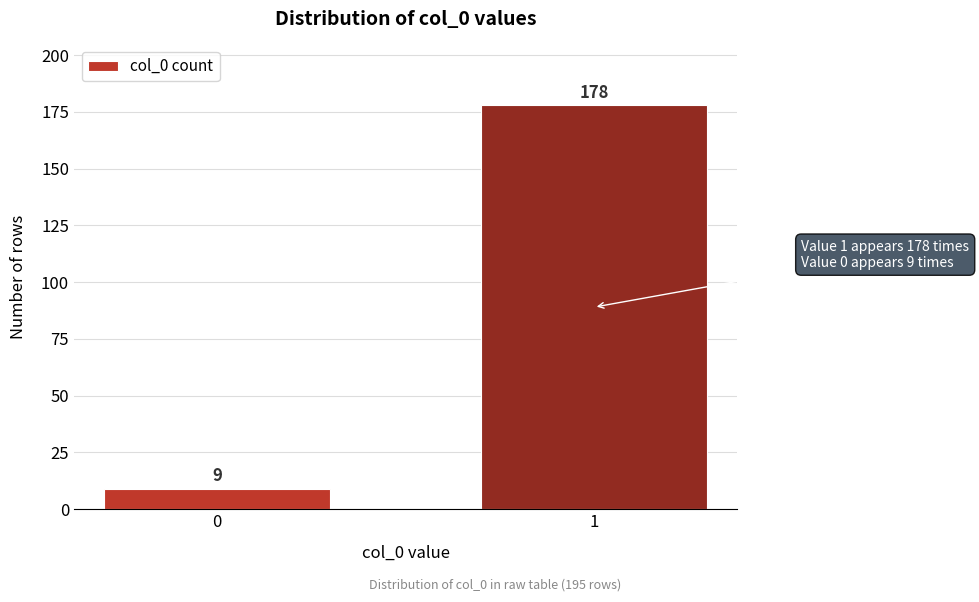

Reading left to right, extract all data points from this chart.

9	178